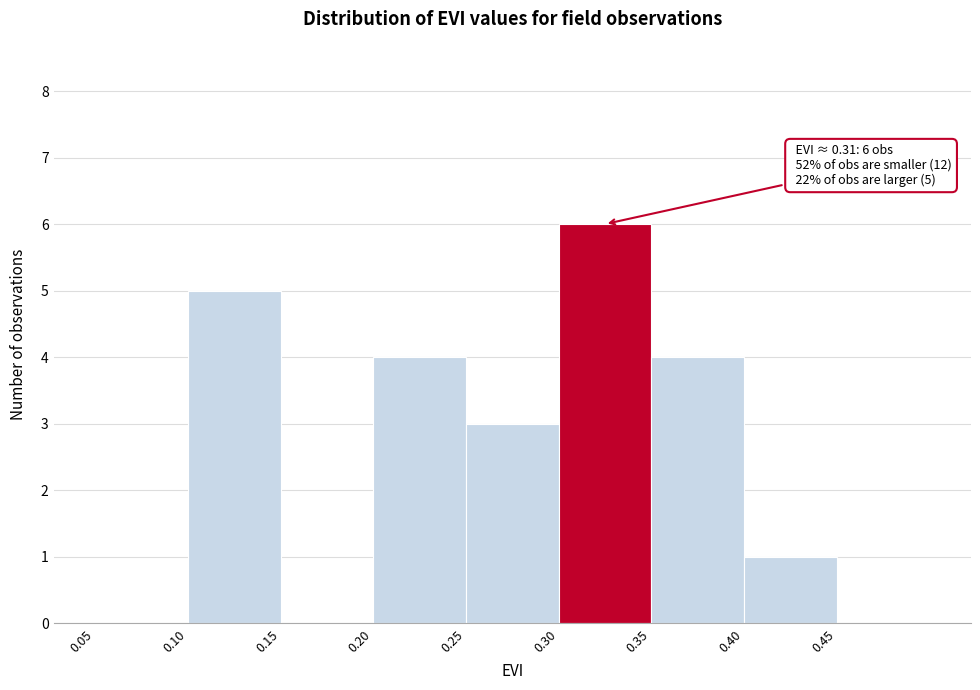

Over which range of the x-axis is the bar tallest?

0.30 to 0.35